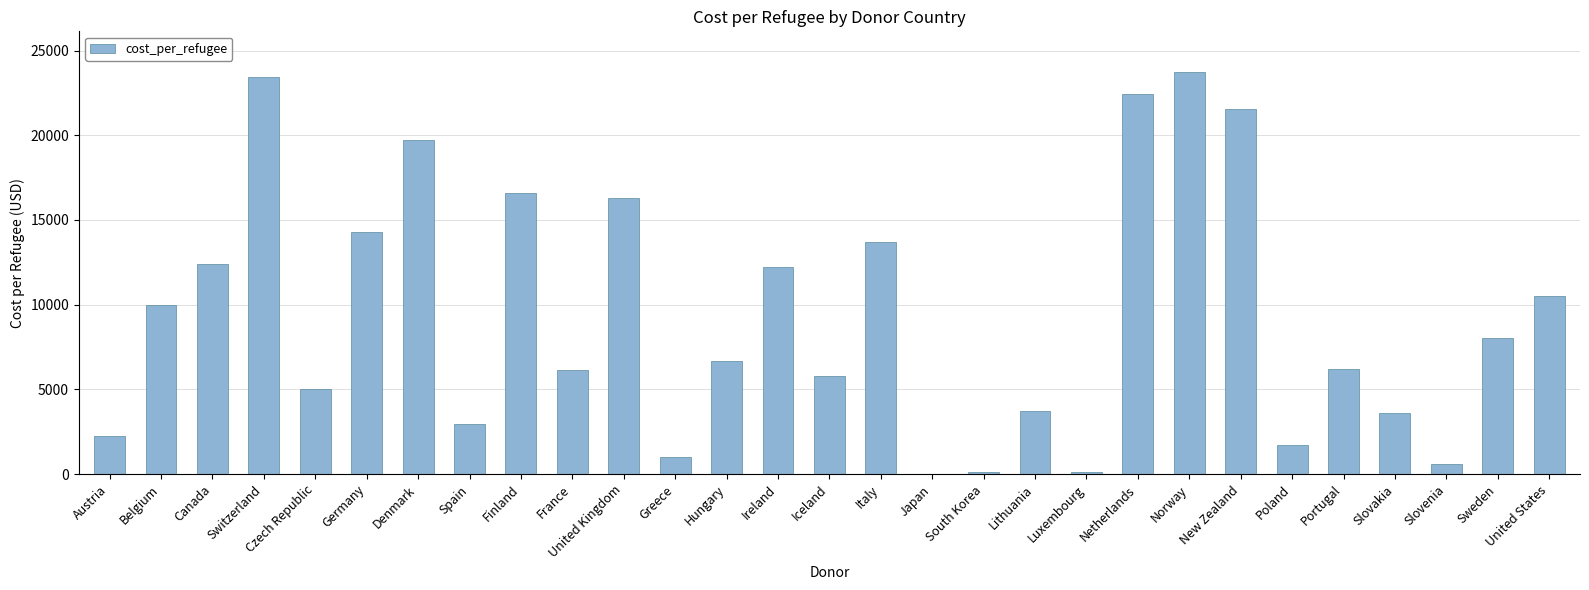

The value at New Zealand is 21570.2. True or false?

True